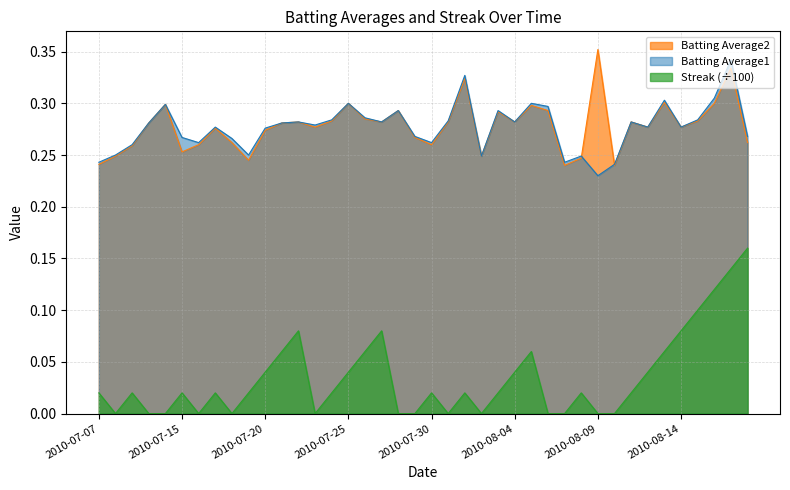

Reading right to left, extract all data points from this chart.

Batting Average1: 2010-08-18=0.3	2010-08-17=0.3	2010-08-16=0.3	2010-08-15=0.3	2010-08-14=0.3	2010-08-13=0.3	2010-08-12=0.3	2010-08-11=0.3	2010-08-10=0.2	2010-08-09=0.2	2010-08-08=0.2	2010-08-07=0.2	2010-08-06=0.3	2010-08-05=0.3	2010-08-04=0.3	2010-08-03=0.3	2010-08-02=0.2	2010-08-01=0.3	2010-07-31=0.3	2010-07-30=0.3	2010-07-29=0.3	2010-07-28=0.3	2010-07-27=0.3	2010-07-26=0.3	2010-07-25=0.3	2010-07-24=0.3	2010-07-23=0.3	2010-07-22=0.3	2010-07-21=0.3	2010-07-20=0.3	2010-07-19=0.2	2010-07-18=0.3	2010-07-17=0.3	2010-07-16=0.3	2010-07-15=0.3	2010-07-11=0.3	2010-07-10=0.3	2010-07-09=0.3	2010-07-08=0.2	2010-07-07=0.2
Batting Average2: 2010-08-18=0.3	2010-08-17=0.3	2010-08-16=0.3	2010-08-15=0.3	2010-08-14=0.3	2010-08-13=0.3	2010-08-12=0.3	2010-08-11=0.3	2010-08-10=0.2	2010-08-09=0.4	2010-08-08=0.2	2010-08-07=0.2	2010-08-06=0.3	2010-08-05=0.3	2010-08-04=0.3	2010-08-03=0.3	2010-08-02=0.2	2010-08-01=0.3	2010-07-31=0.3	2010-07-30=0.3	2010-07-29=0.3	2010-07-28=0.3	2010-07-27=0.3	2010-07-26=0.3	2010-07-25=0.3	2010-07-24=0.3	2010-07-23=0.3	2010-07-22=0.3	2010-07-21=0.3	2010-07-20=0.3	2010-07-19=0.2	2010-07-18=0.3	2010-07-17=0.3	2010-07-16=0.3	2010-07-15=0.3	2010-07-11=0.3	2010-07-10=0.3	2010-07-09=0.3	2010-07-08=0.2	2010-07-07=0.2
Streak: 2010-08-18=0.2	2010-08-17=0.1	2010-08-16=0.1	2010-08-15=0.1	2010-08-14=0.1	2010-08-13=0.1	2010-08-12=0.0	2010-08-11=0.0	2010-08-10=0.0	2010-08-09=0.0	2010-08-08=0.0	2010-08-07=0.0	2010-08-06=0.0	2010-08-05=0.1	2010-08-04=0.0	2010-08-03=0.0	2010-08-02=0.0	2010-08-01=0.0	2010-07-31=0.0	2010-07-30=0.0	2010-07-29=0.0	2010-07-28=0.0	2010-07-27=0.1	2010-07-26=0.1	2010-07-25=0.0	2010-07-24=0.0	2010-07-23=0.0	2010-07-22=0.1	2010-07-21=0.1	2010-07-20=0.0	2010-07-19=0.0	2010-07-18=0.0	2010-07-17=0.0	2010-07-16=0.0	2010-07-15=0.0	2010-07-11=0.0	2010-07-10=0.0	2010-07-09=0.0	2010-07-08=0.0	2010-07-07=0.0